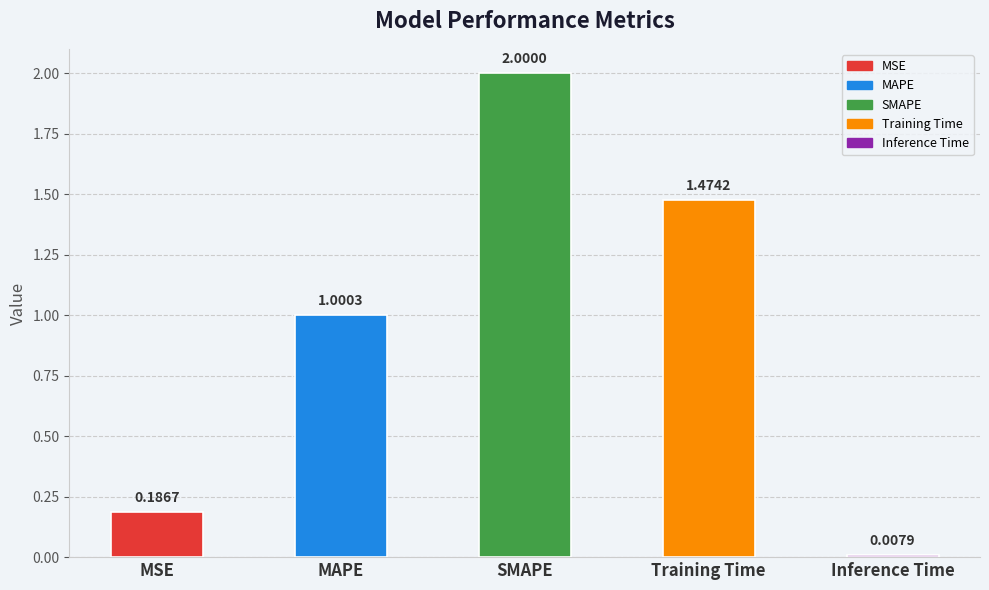

True or false: the data shows 2.0 at SMAPE.

True